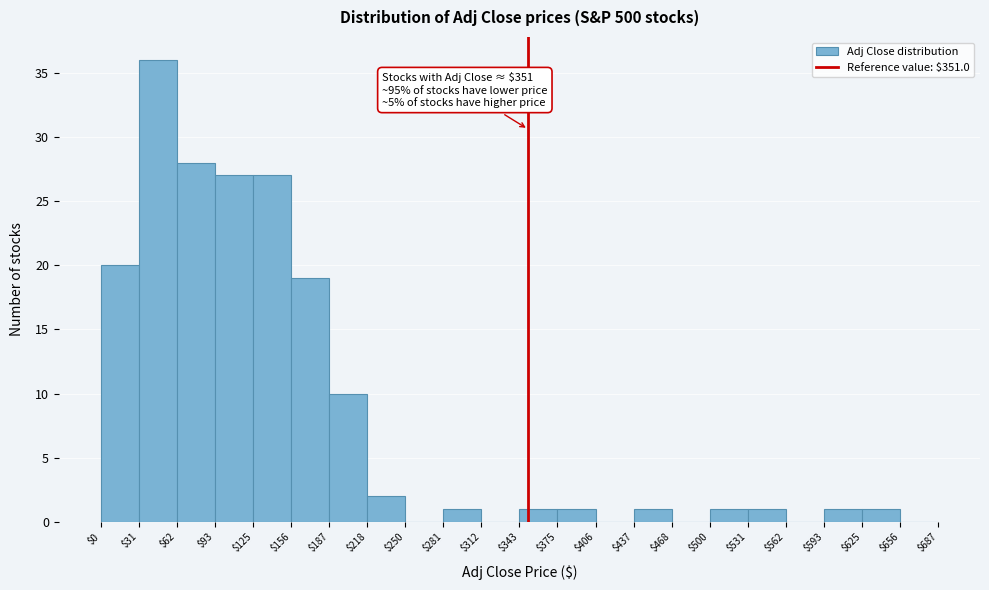

Over which range of the x-axis is the bar tallest?

$31 to $62